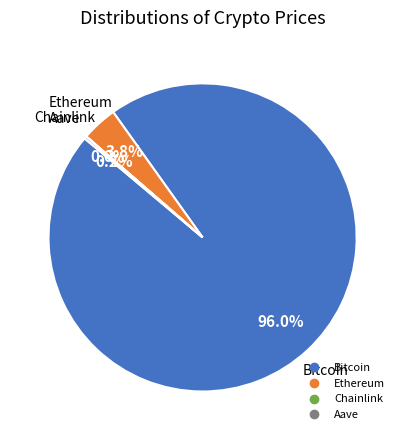

True or false: Bitcoin accounts for 96% of the total.

True